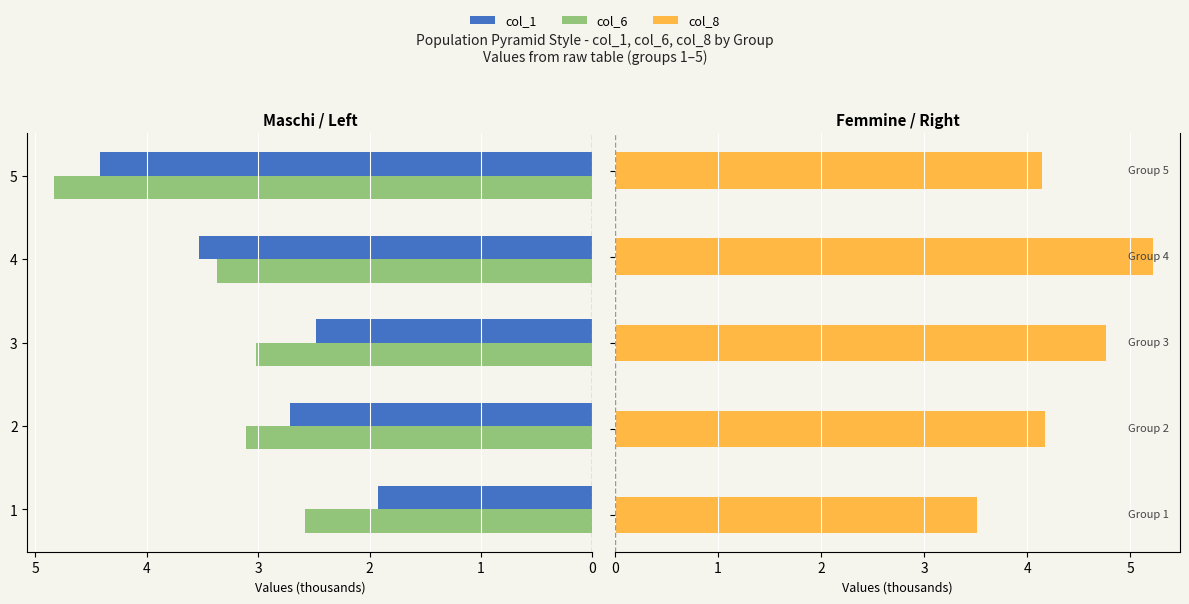

Which series has the largest range (max minus min)?

col_1